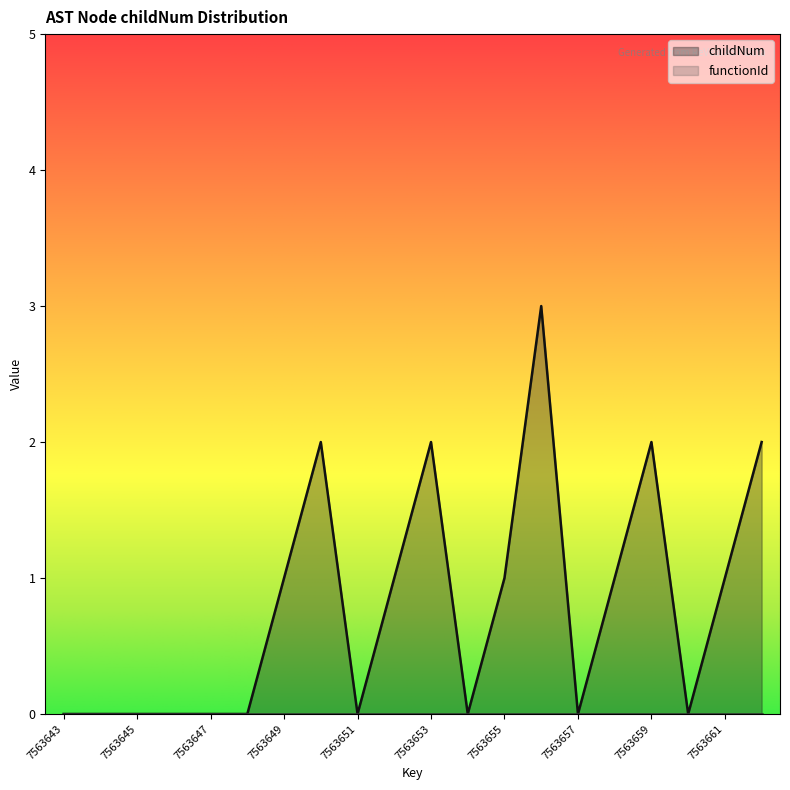

Rank the categories by value from highest to lowest.

7563656, 7563650, 7563653, 7563659, 7563662, 7563649, 7563652, 7563655, 7563658, 7563661, 7563643, 7563644, 7563645, 7563646, 7563647, 7563648, 7563651, 7563654, 7563657, 7563660